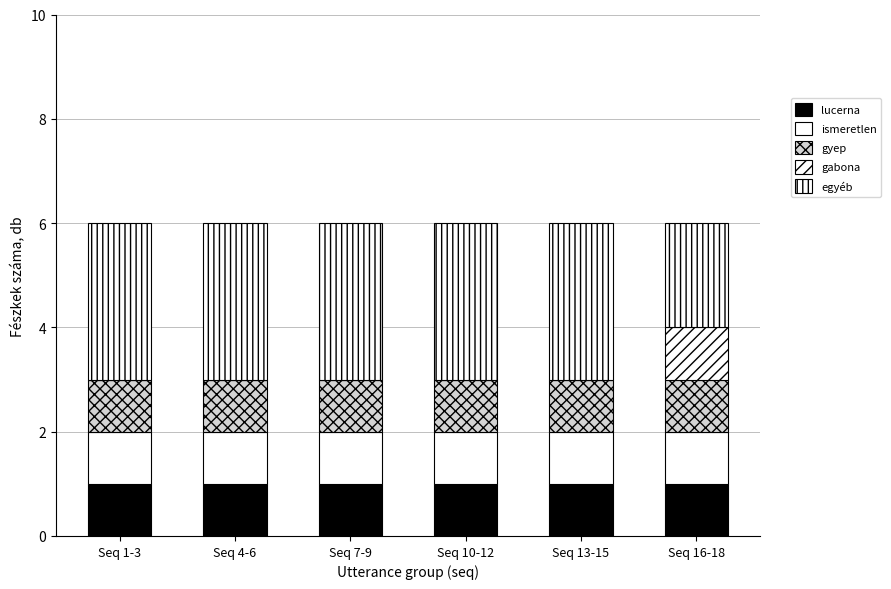

The value of lucerna at Seq 13-15 is 0. True or false?

False